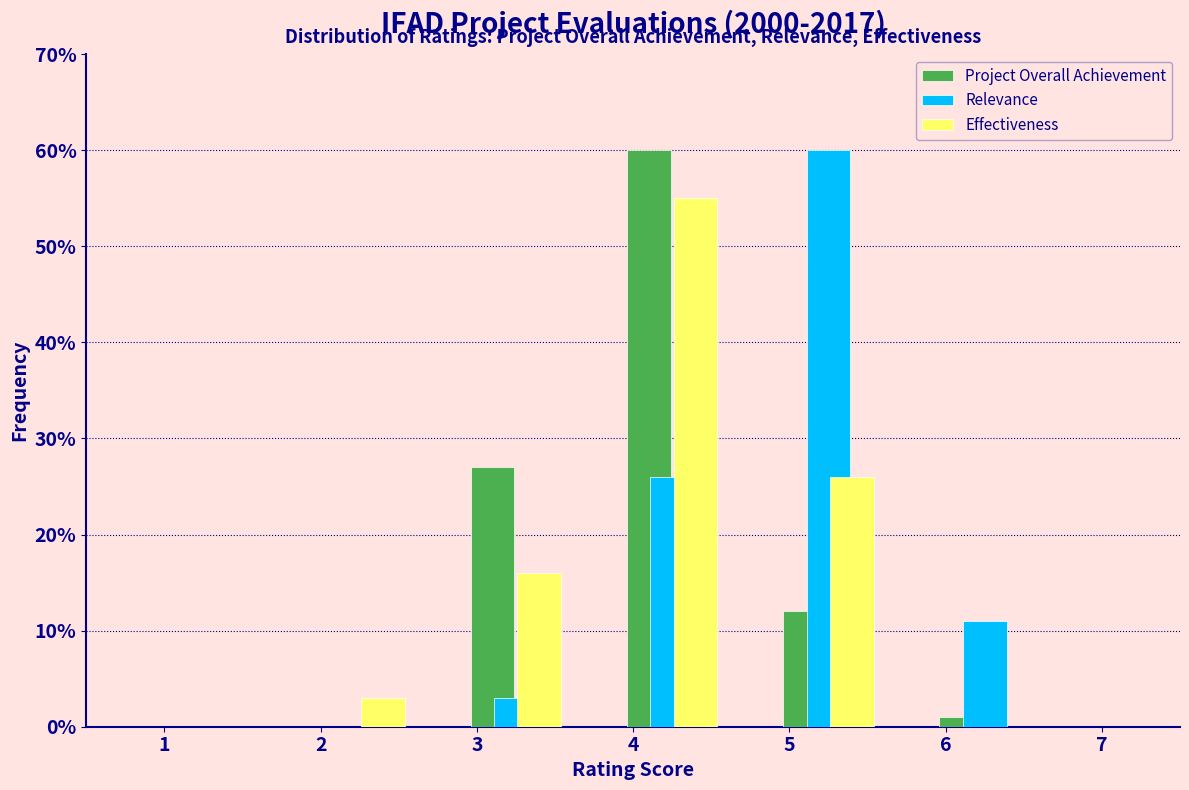

In the Effectiveness series, which range on the x-axis has the tallest bar?

3.75 to 4.75